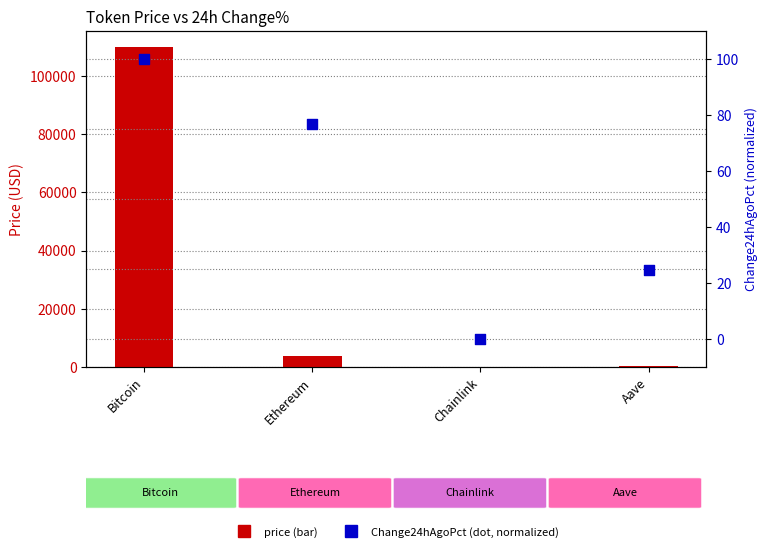

Which series has the largest total across all categories?

price